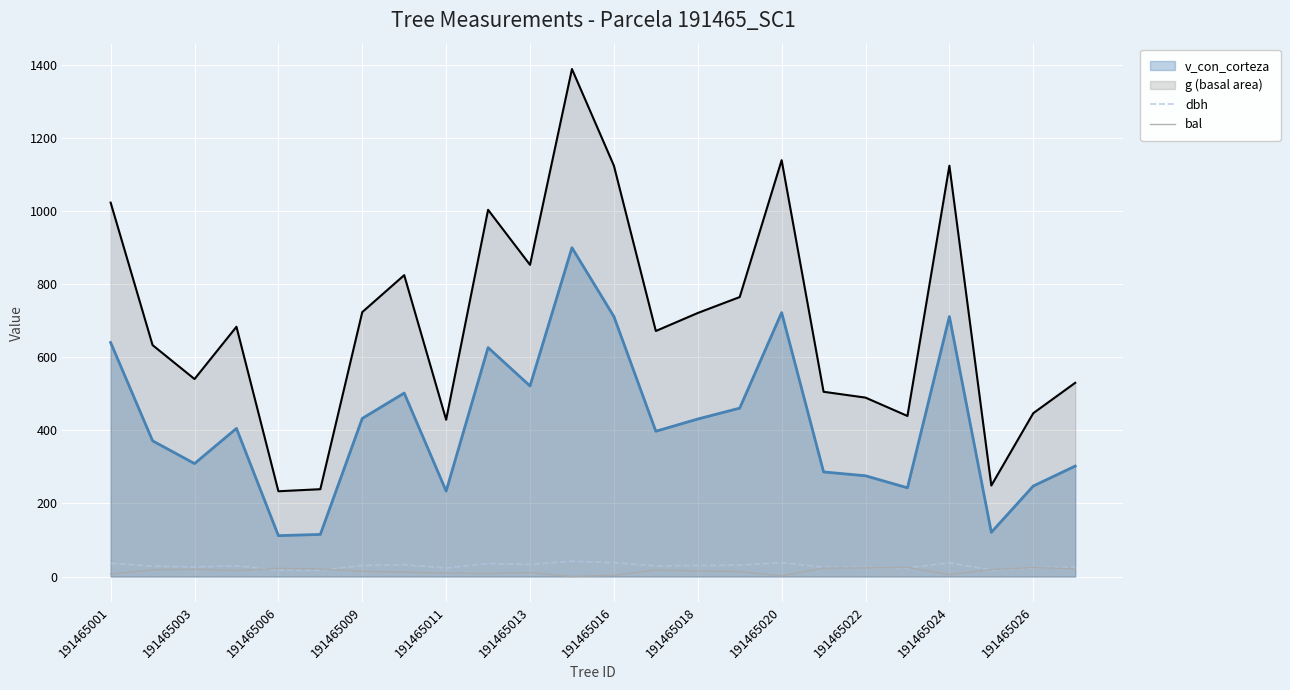

Is it true that g (basal area) equals 327.5 at 191465013?

False